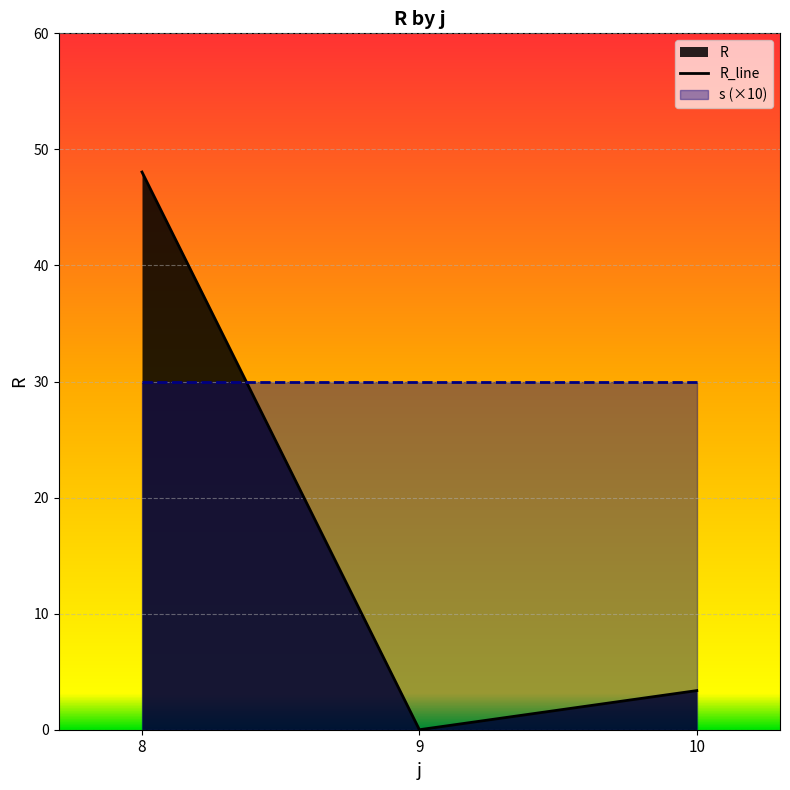

How many data points are less than 3?

1